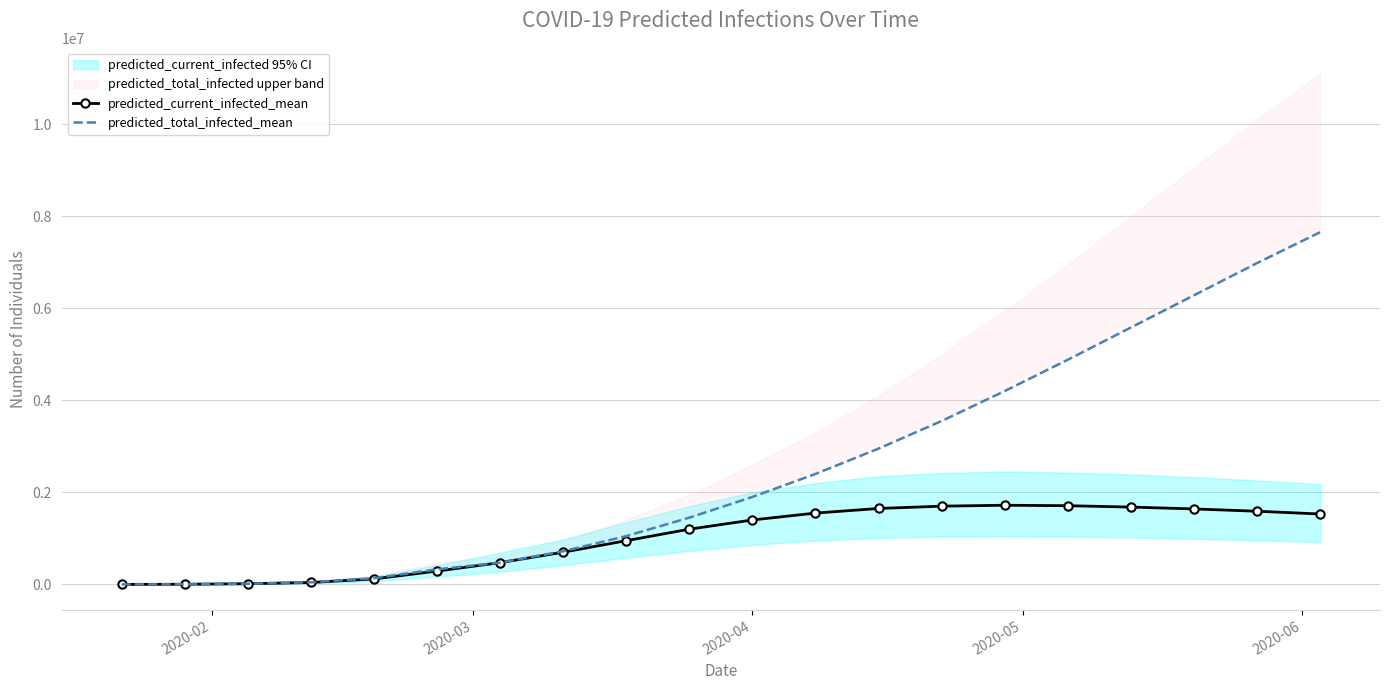

True or false: predicted_current_infected_mean has more than 0 interior local peaks.

True